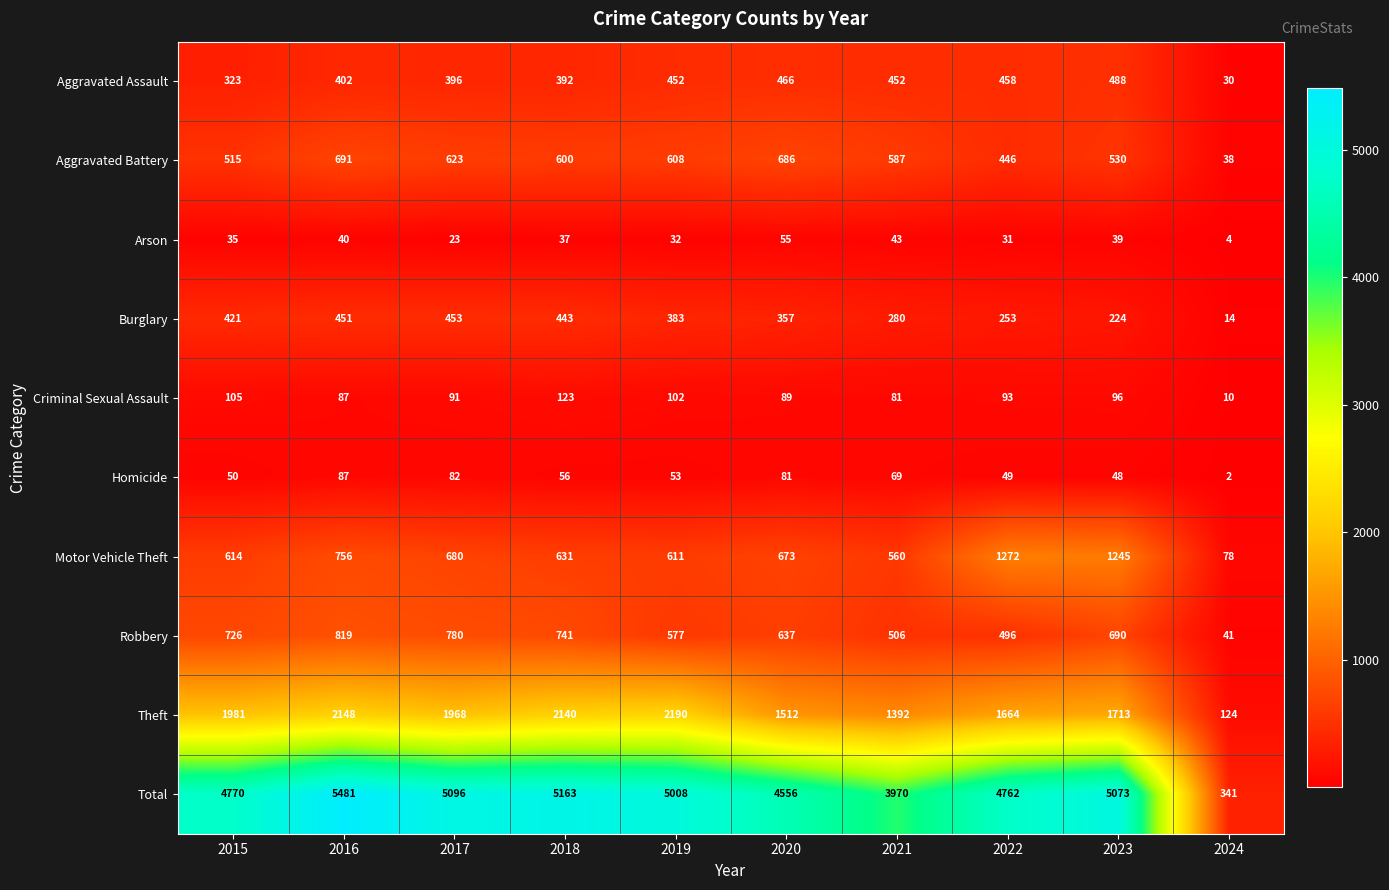

How many categories are shown in the chart?

10